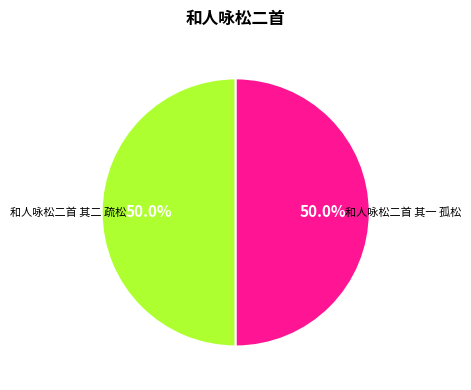

How many slices are in this pie chart?

2